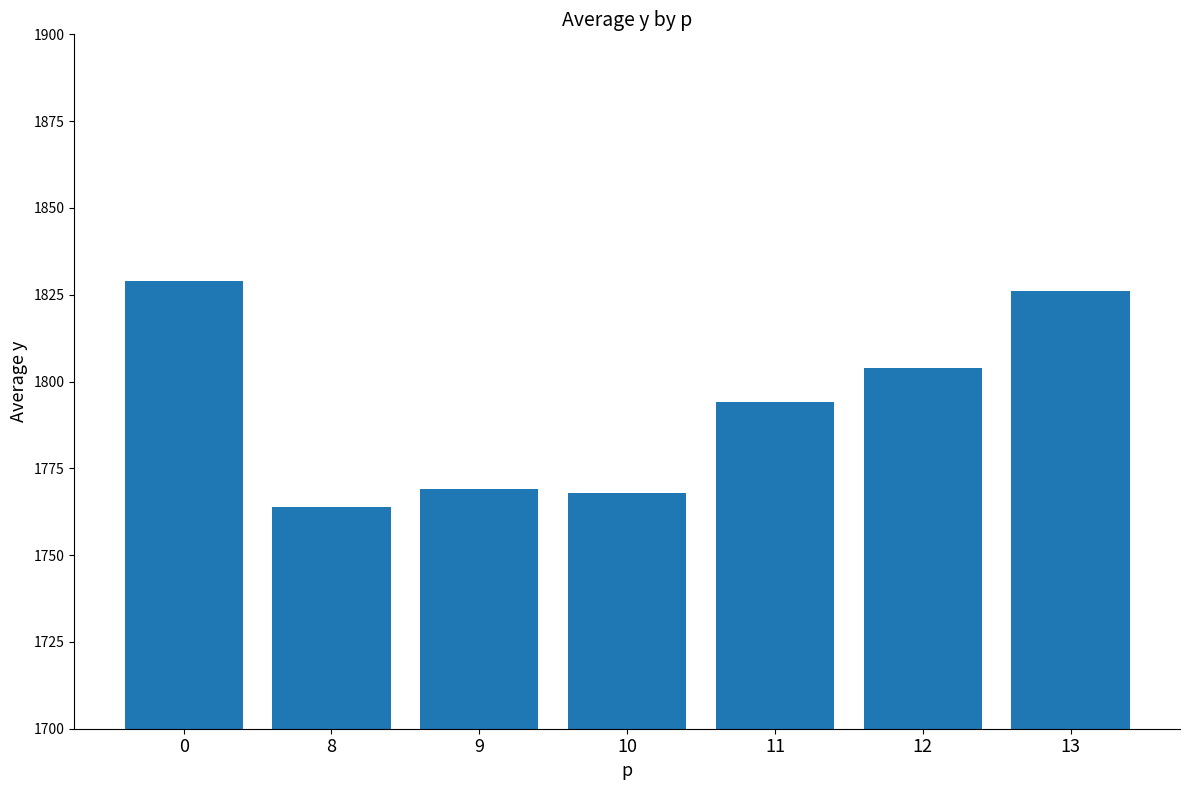

What is the change in value from 0 to 11?

-35